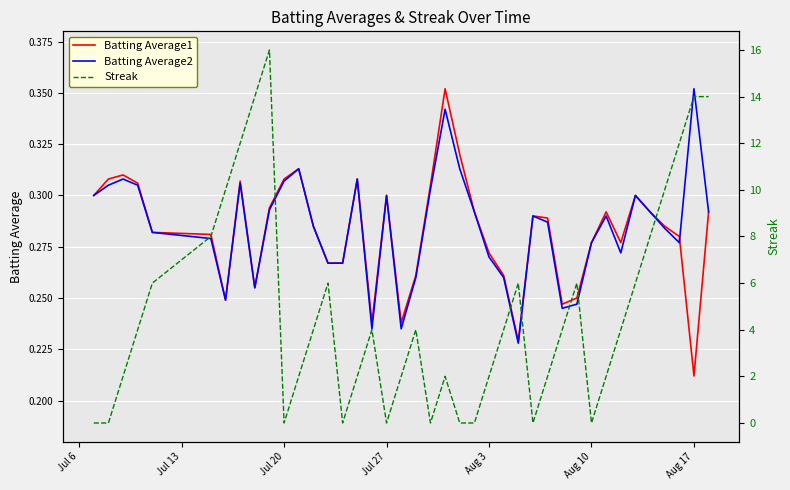

Which series has the widest spread of values?

Streak